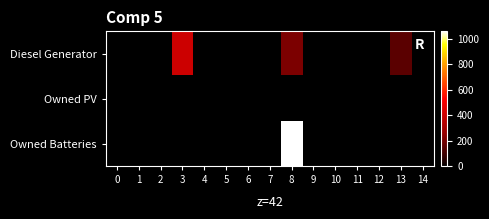

At which category is the sum across all series the highest?

8